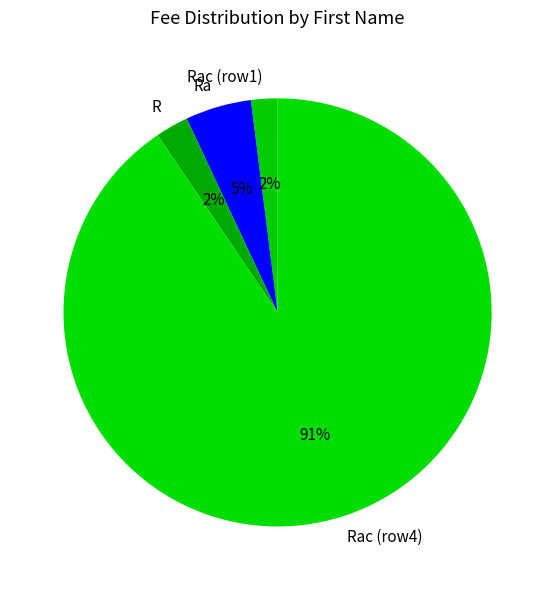

What percentage is the Ra slice, to the nearest percent?

5%